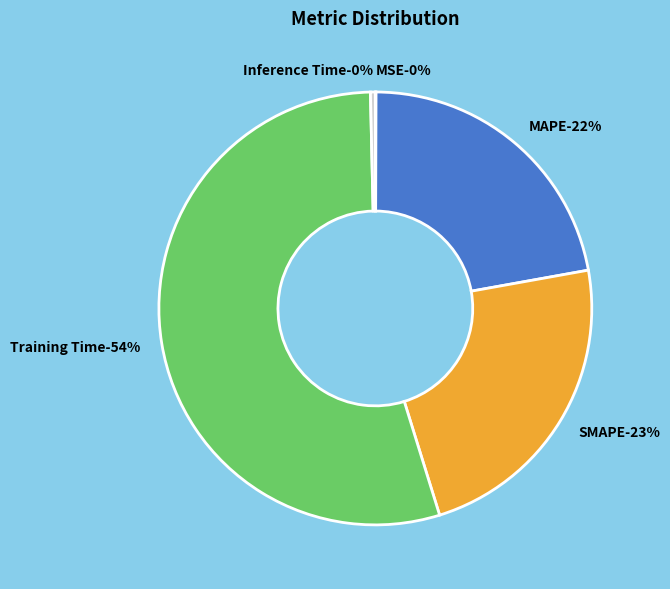

Rank the categories by value from highest to lowest.

Training Time, SMAPE, MAPE, Inference Time, MSE